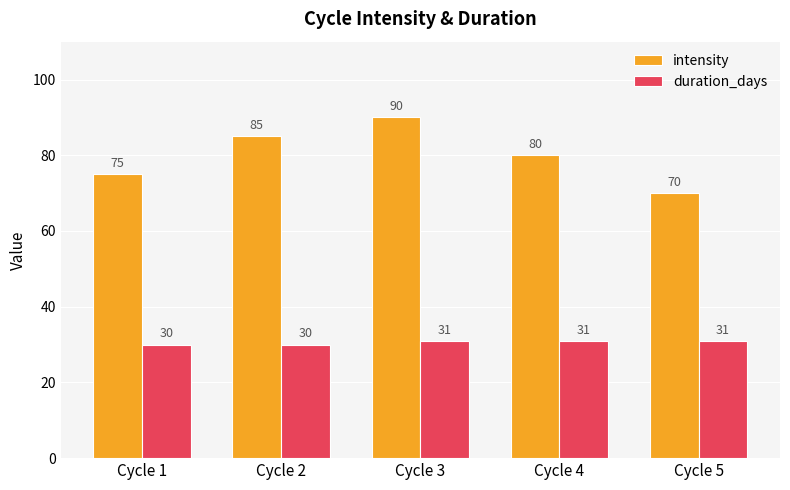

Reading left to right, extract all data points from this chart.

intensity: 75	85	90	80	70
duration_days: 30	30	31	31	31